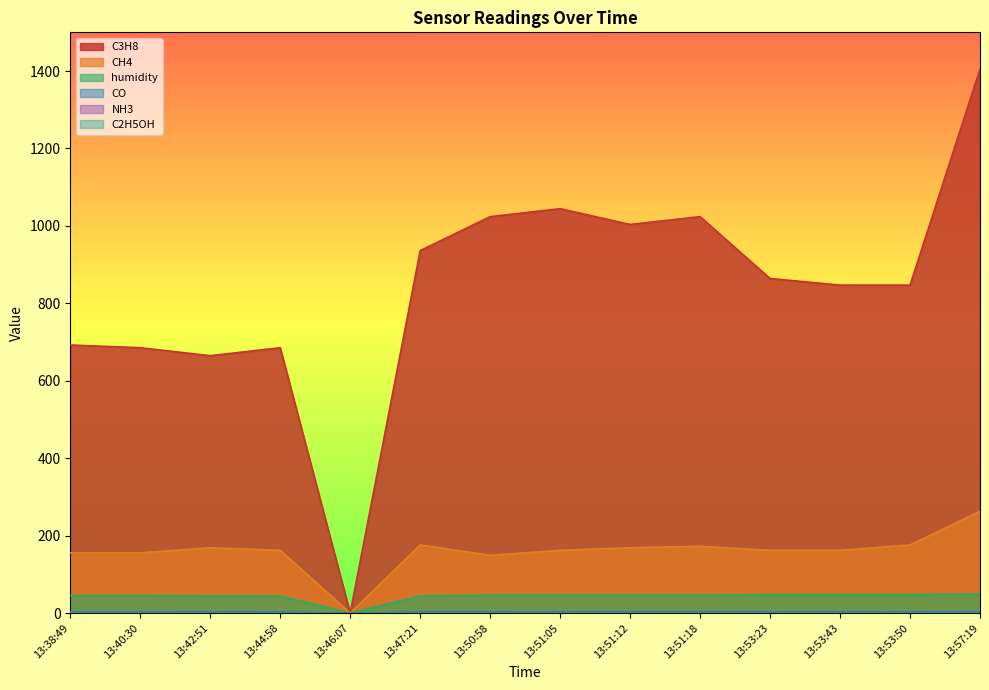

In C2H5OH, how many points are lower than both neighbors (excluding endpoints)?

2